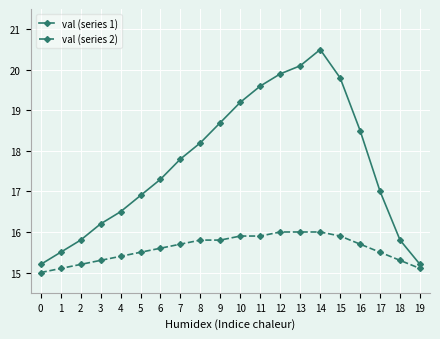

True or false: val (series 1) and val (series 2) cross at least once.

False